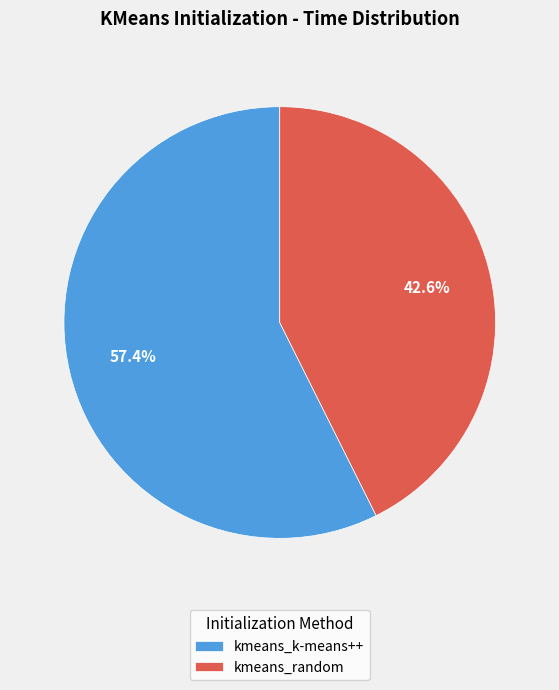

Which category has the smallest portion of the pie?

kmeans_random